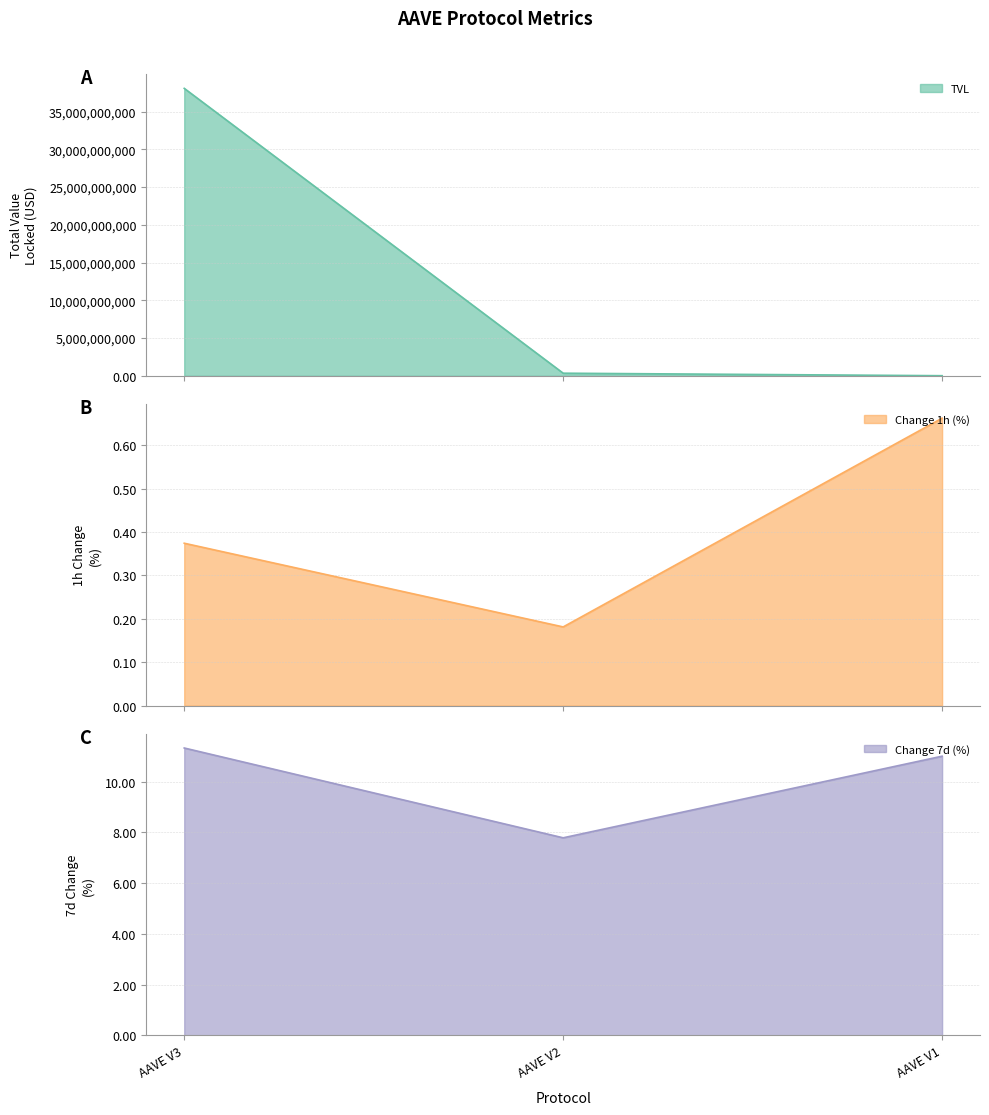

At which category is the sum across all series the highest?

AAVE V3